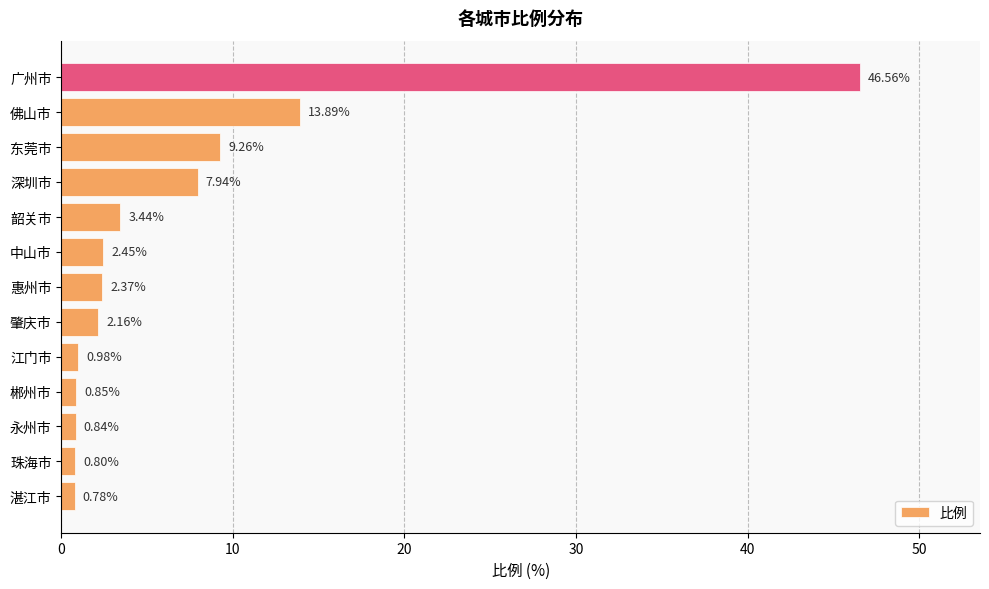

Rank the categories by value from highest to lowest.

广州市, 佛山市, 东莞市, 深圳市, 韶关市, 中山市, 惠州市, 肇庆市, 江门市, 郴州市, 永州市, 珠海市, 湛江市